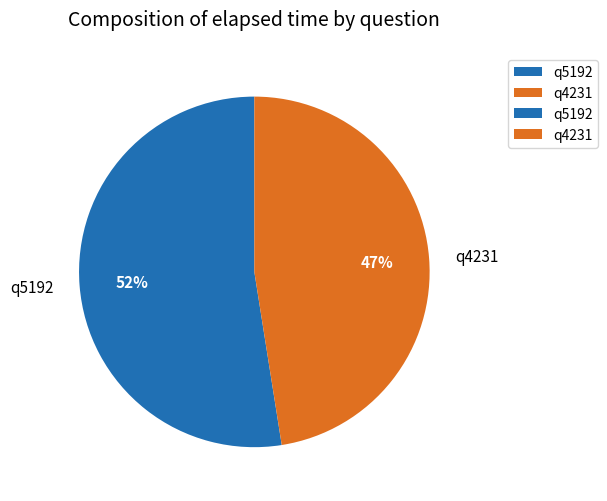

What is the largest slice in the pie chart?

q5192